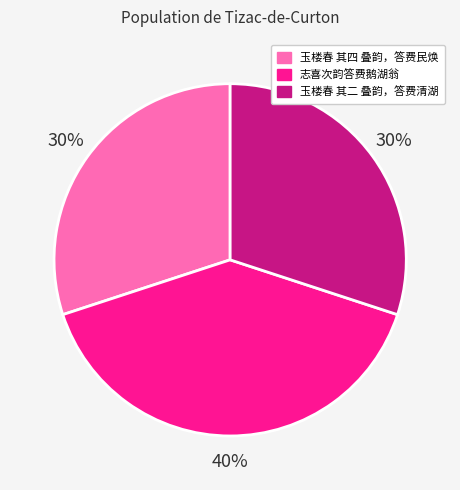

Which category has the biggest portion of the pie?

志喜次韵答费鹅湖翁